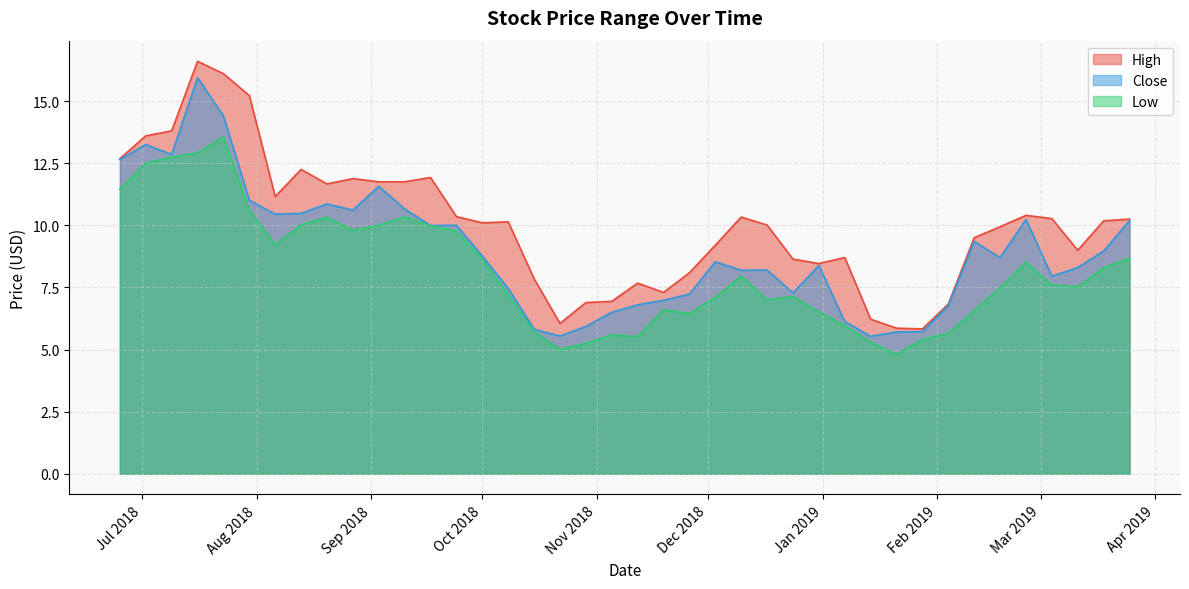

True or false: Low and Close cross at least once.

False